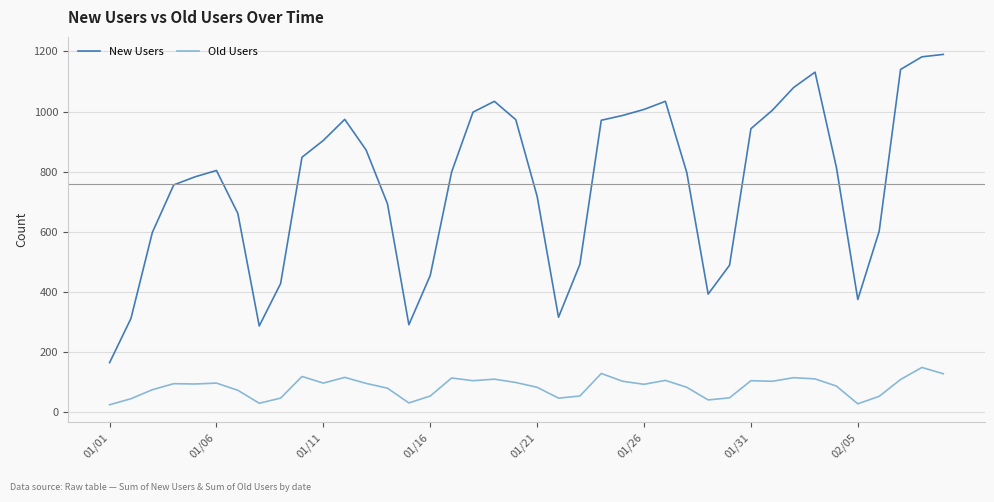

What is the difference between the maximum and minimum values in the New Users series?

1025